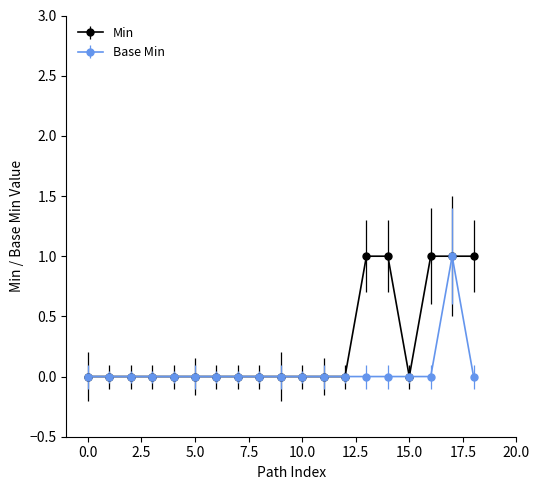

List the series in order of their overall mean, lowest first.

Base Min, Min